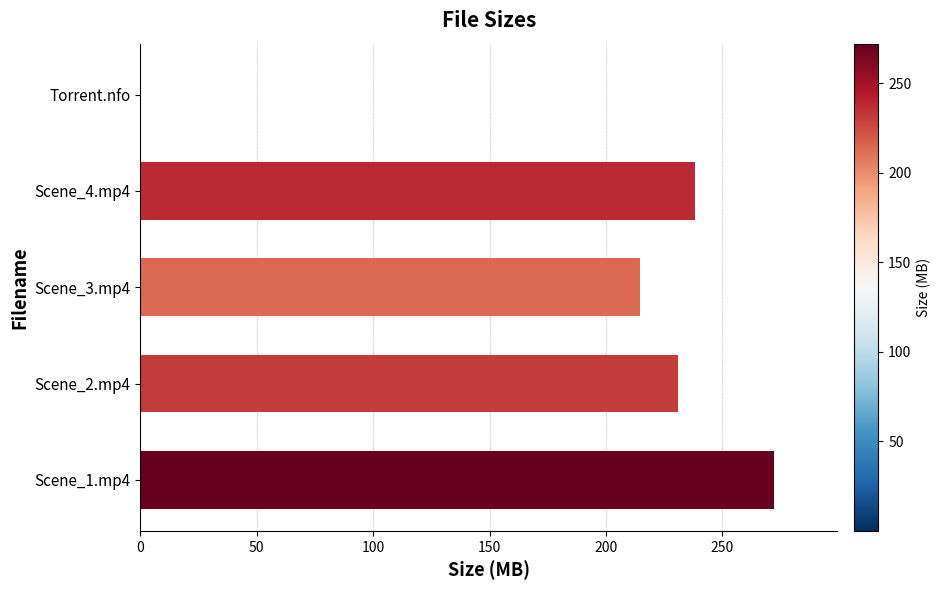

The value at Torrent.nfo is 0.0. True or false?

True